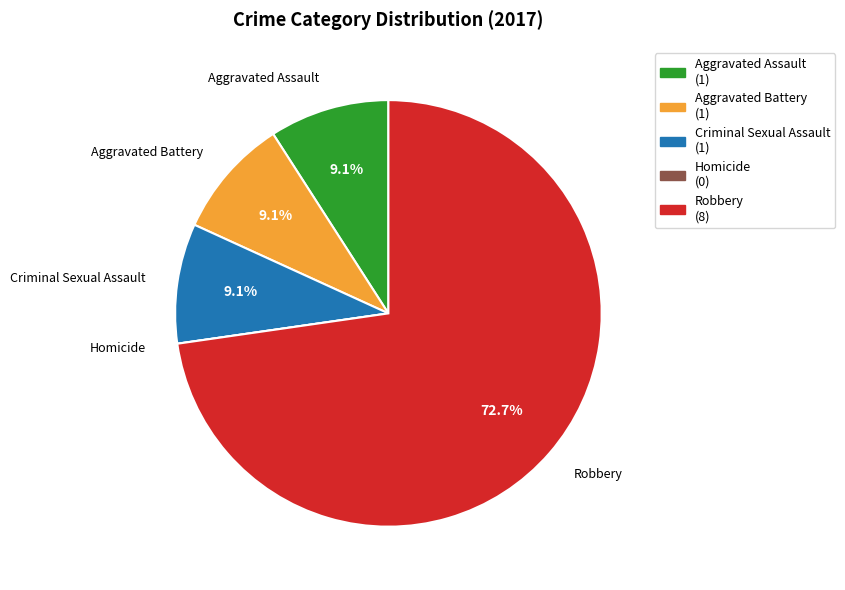

Is Robbery the majority of the pie?

Yes